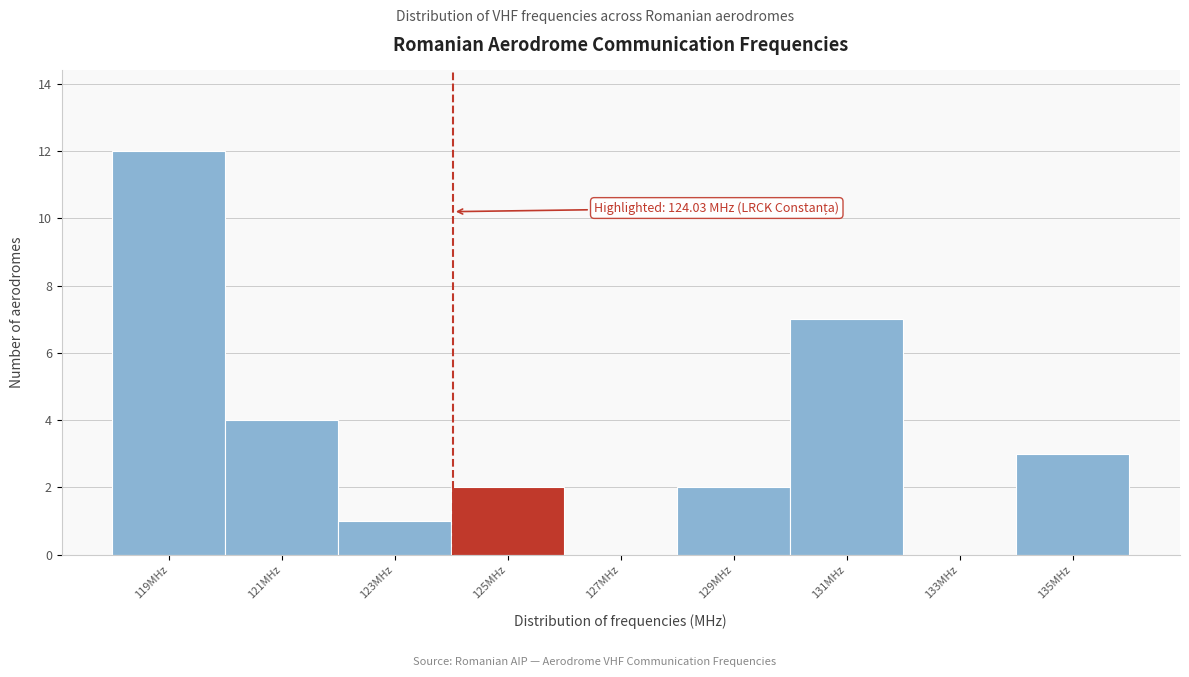

Which range on the x-axis has the tallest bar?

118 to 120